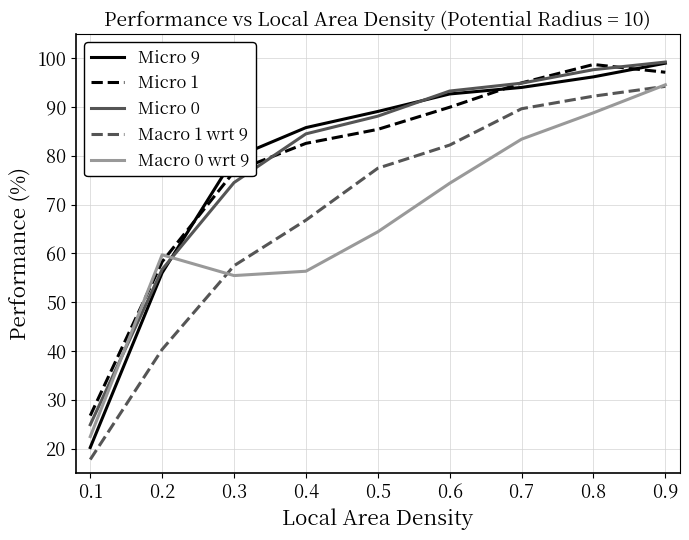

Read the Micro 9 value at 0.4.

85.8